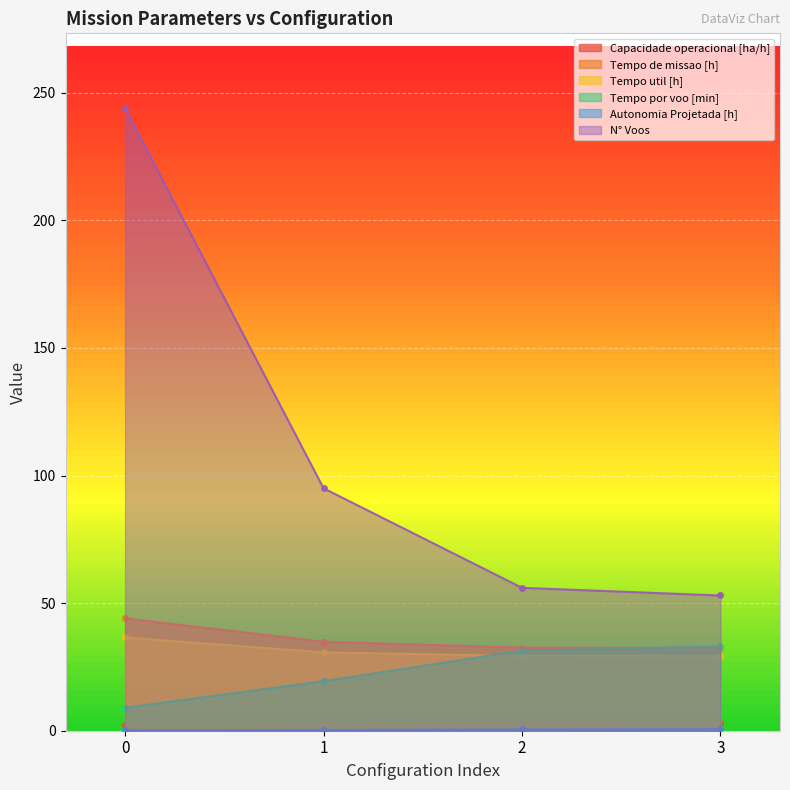

Between 0 and 2, which series saw the biggest shift?

N° Voos